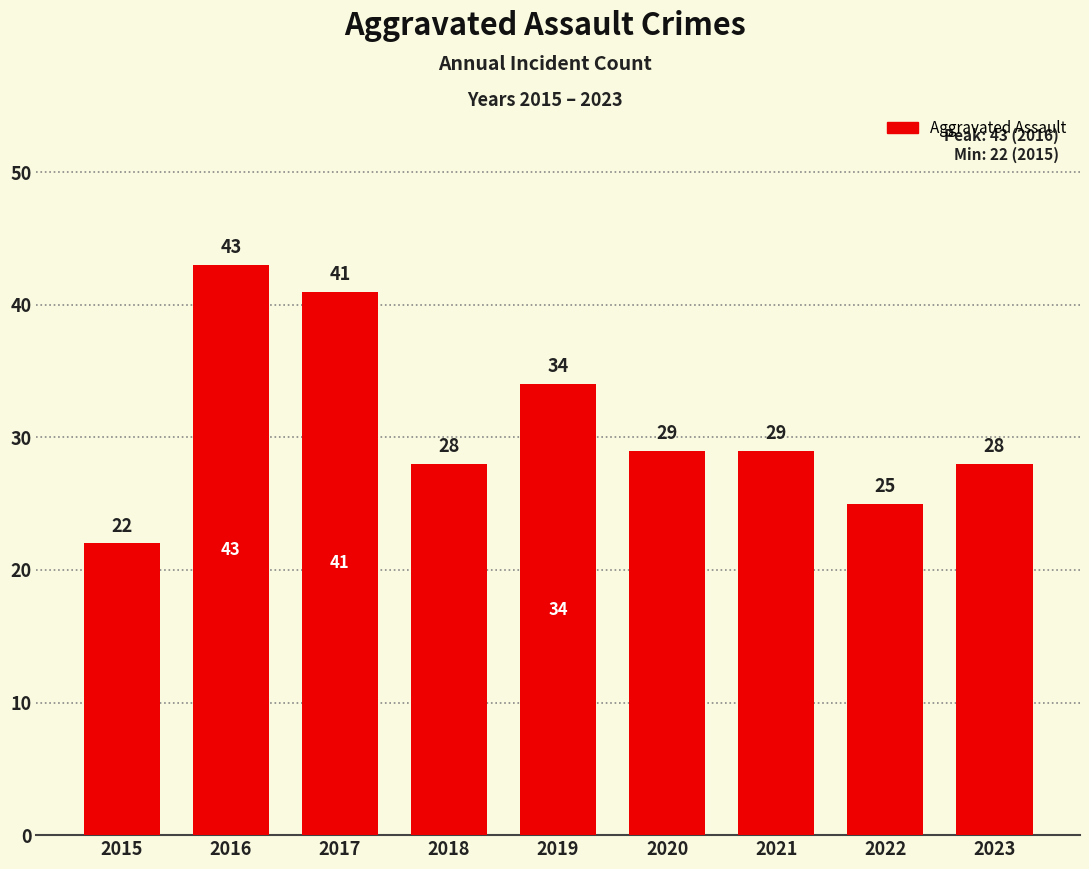

What is the maximum value shown in the chart?

43